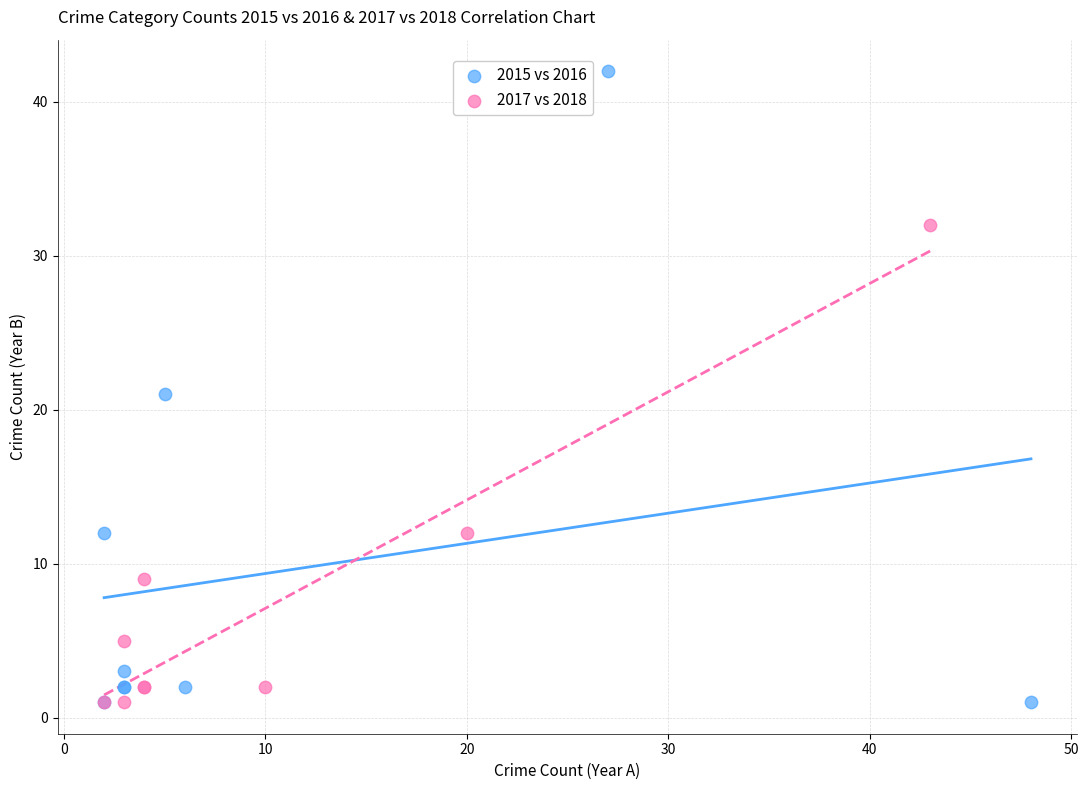

What are all the series names shown in the legend?

2015 vs 2016, 2017 vs 2018